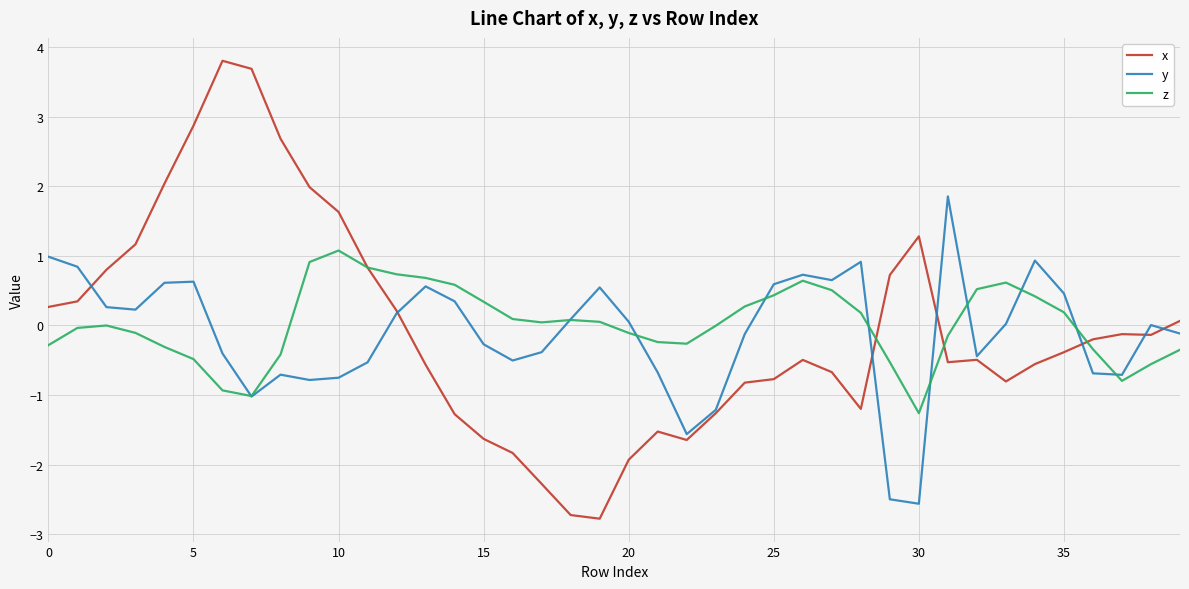

What is the minimum value for y?

-2.6